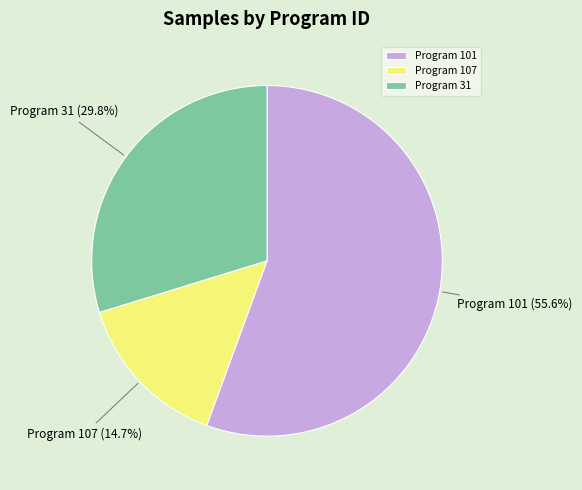

Approximately how many times larger is the value at Program 101 compared to Program 31?

1.9